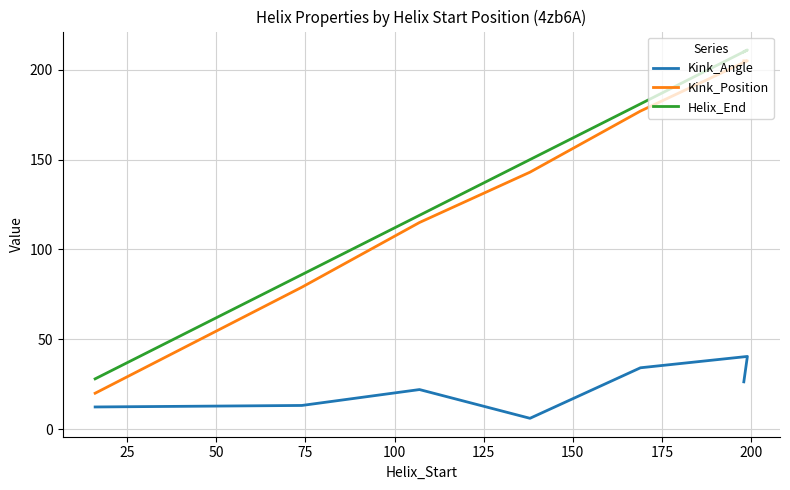

Does the chart have visible grid lines?

Yes